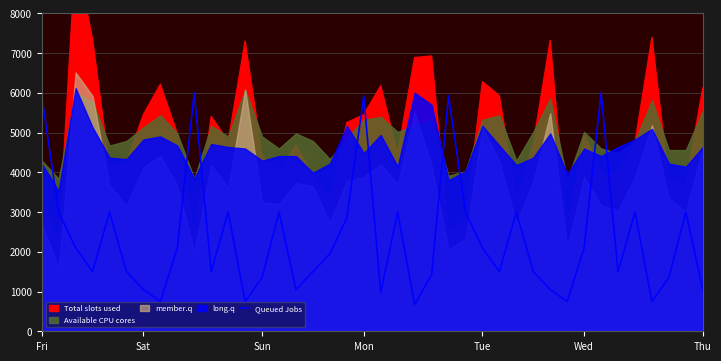

Rank the categories by value from lowest to highest.

22, 7, 12, 31, 36, 20, Thu, 15, 30, 39, 13, 37, 23, Mon, Wed, 10, 16, 27, 29, 34, 17, Sun, 8, 26, 32, 18, Sat, Tue, 11, 14, 21, 25, 28, 35, 38, Fri, 19, 24, 9, 33